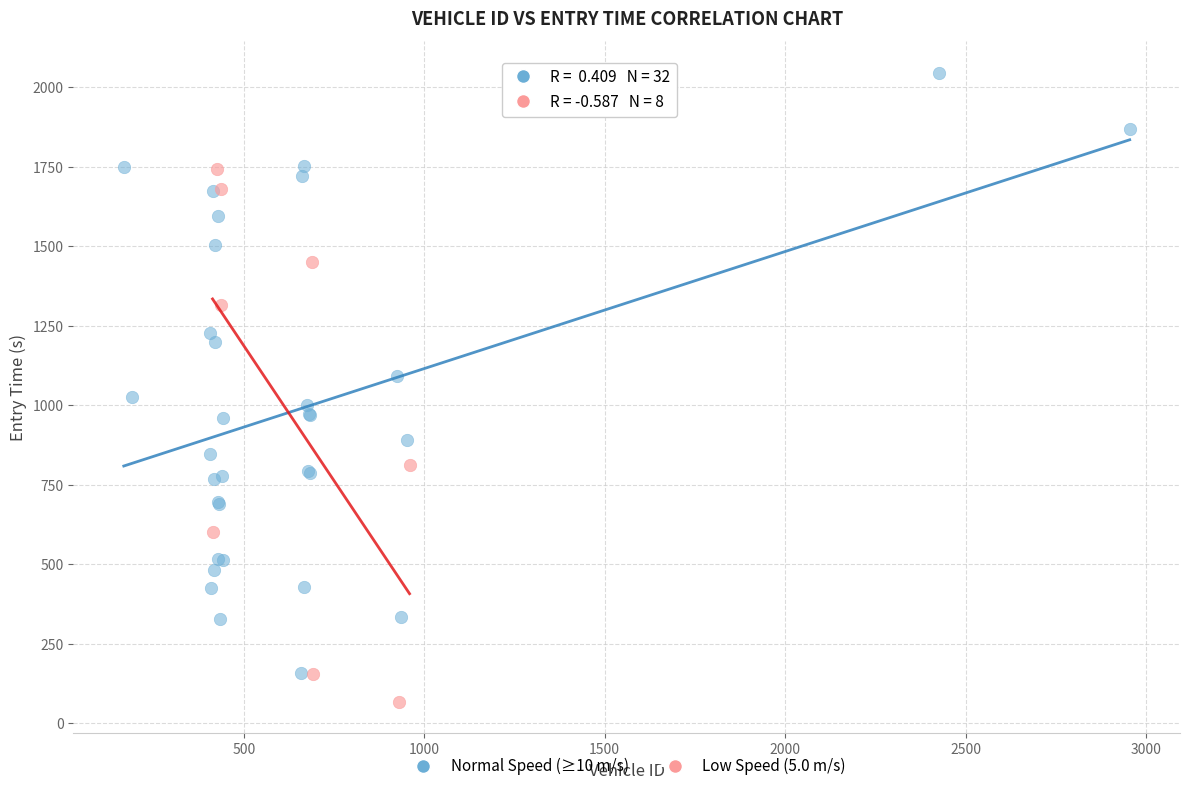

Which series has the widest spread of Y values?

Normal Speed (≥10 m/s)